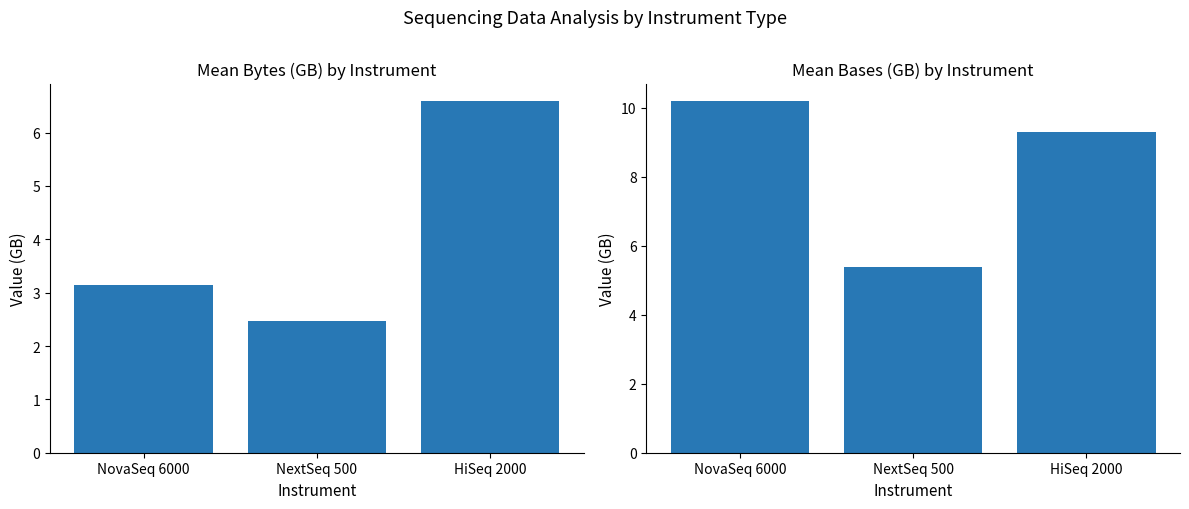

True or false: Mean Bytes (GB) has a value of 1.6 at NovaSeq 6000.

False